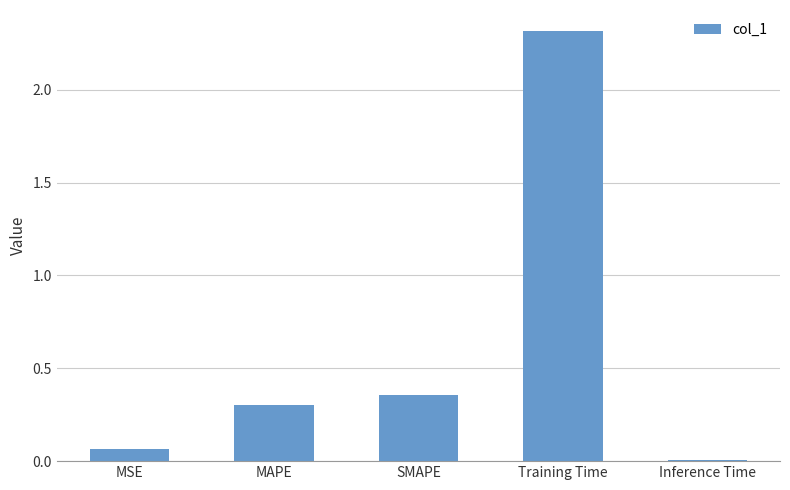

What is the value of the 2nd bar from the left?

0.3